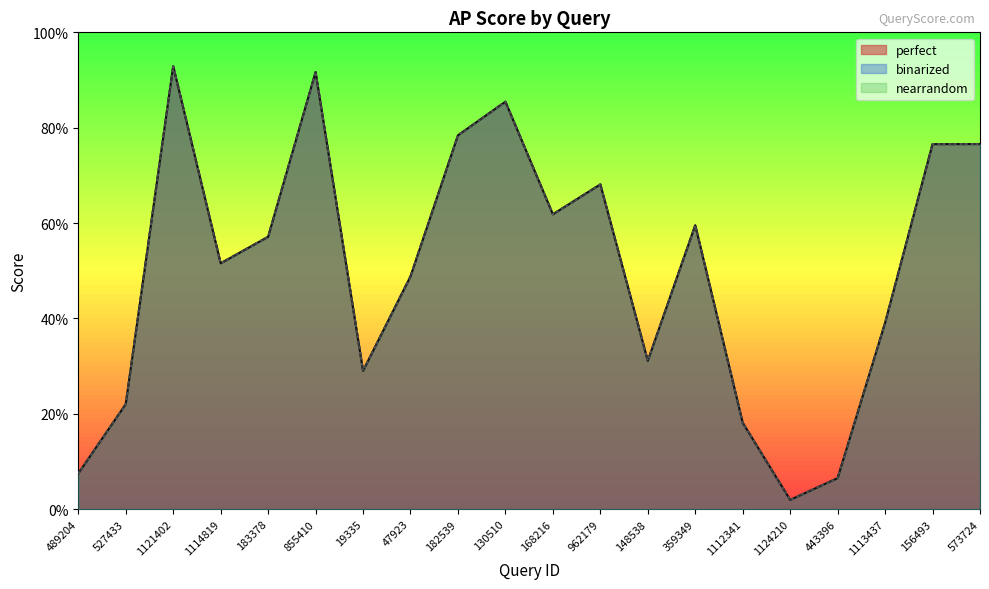

The binarized series shows 0.1 at 489204. True or false?

True